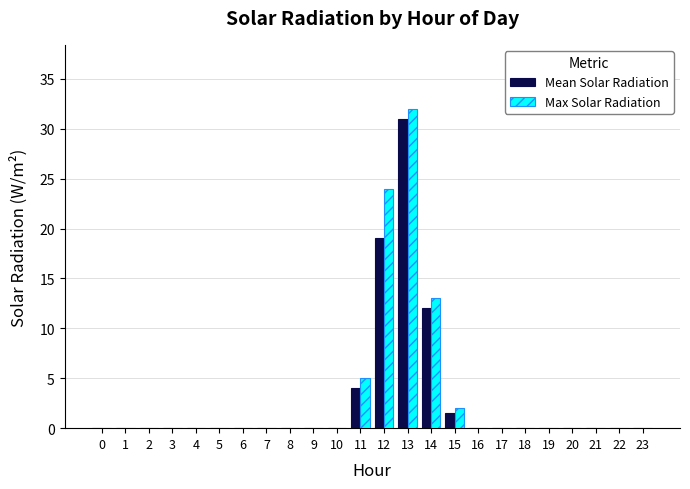

What is the maximum value shown in the chart?

32.0